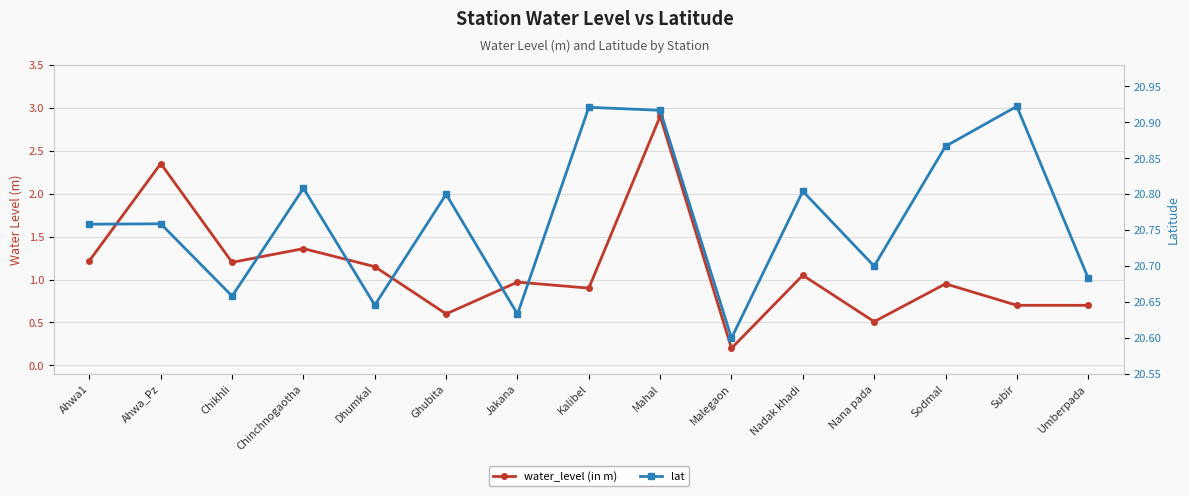

True or false: lat and water_level (in m) cross at least once.

False